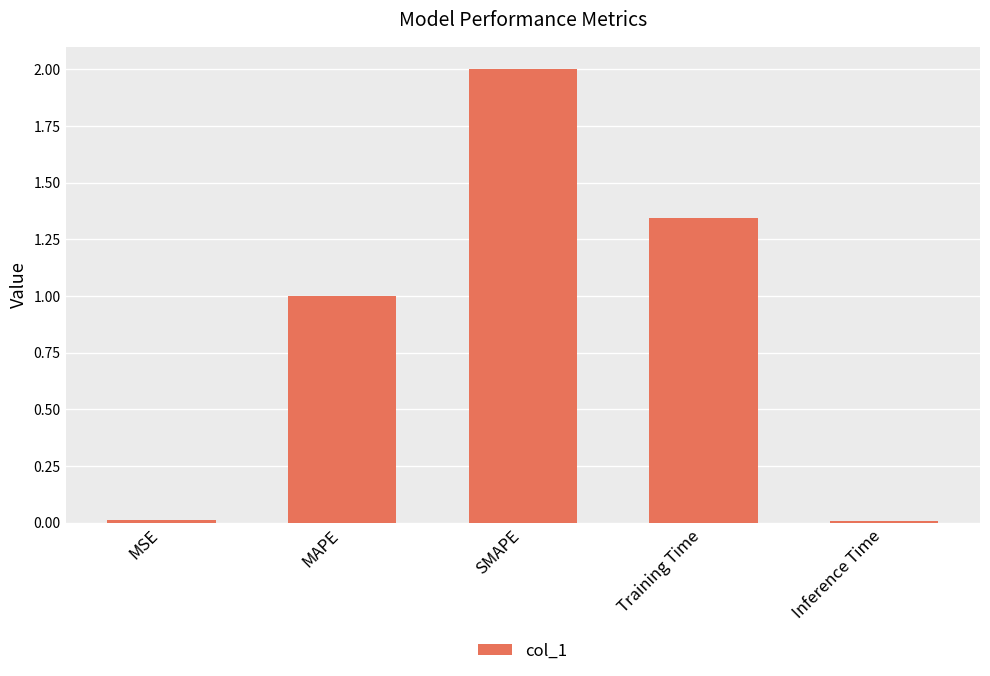

Does the chart contain stacked bars?

No